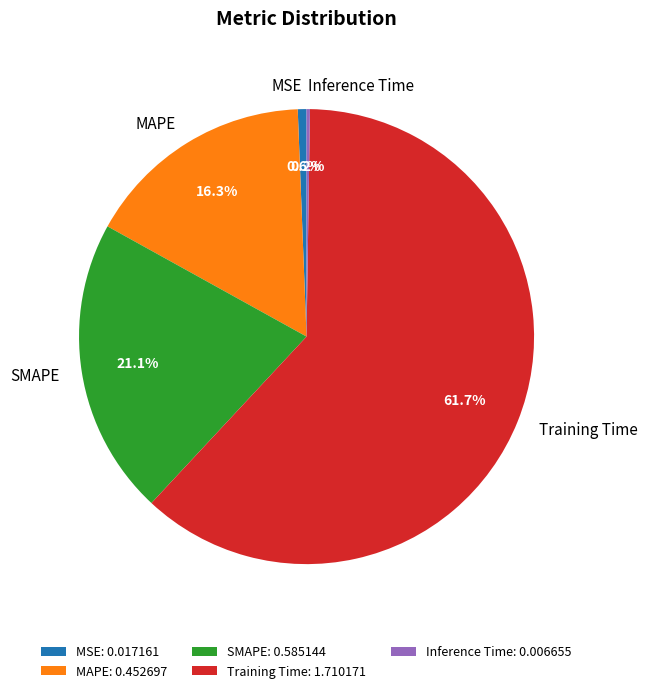

To the nearest percent, what is the combined percentage of Training Time and SMAPE?

83%